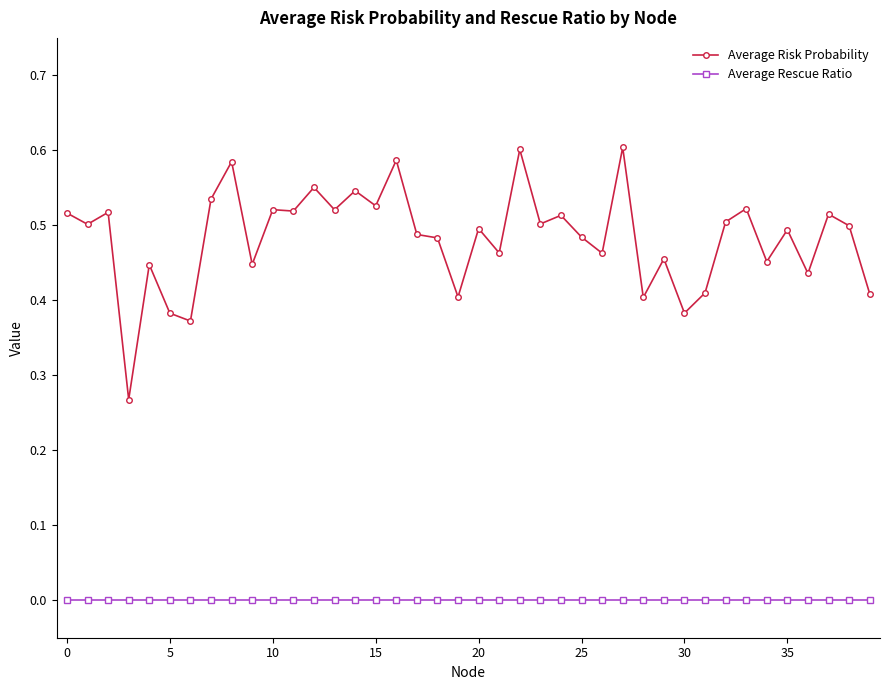

True or false: Average Risk Probability and Average Rescue Ratio intersect in this chart.

False